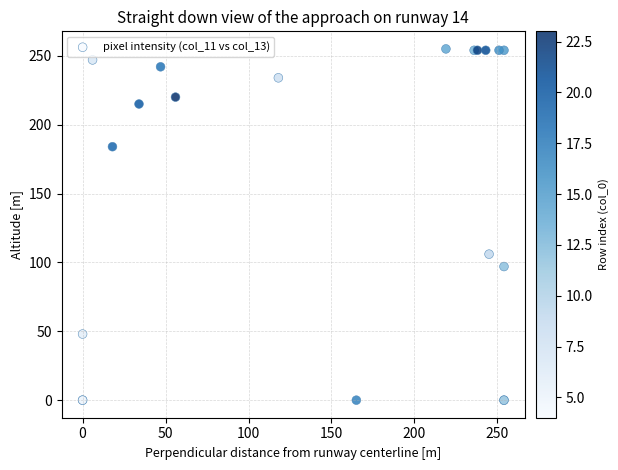

What Y value in the scatter plot is closest to 127?

106